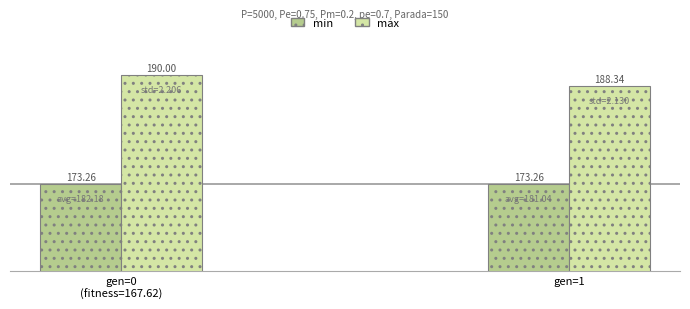

Reading left to right, what are all the values shown in this chart?

min: 173.3	173.3
max: 190.0	188.3